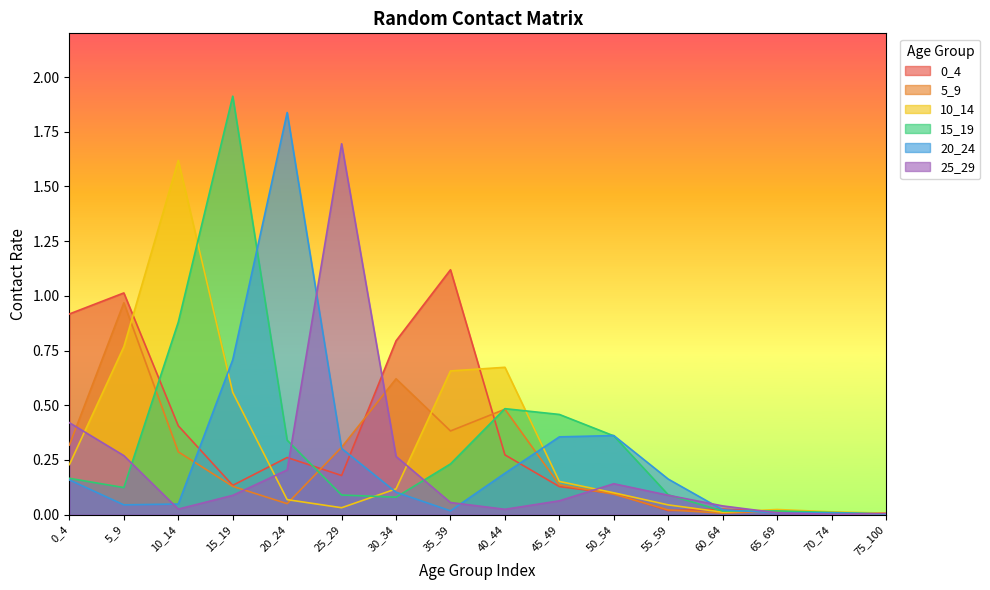

Reading left to right, list all the values displayed in this chart.

0_4: 0.9	1.0	0.4	0.1	0.3	0.2	0.8	1.1	0.3	0.1	0.1	0.0	0.0	0.0	0.0	0.0
5_9: 0.3	1.0	0.3	0.1	0.0	0.3	0.6	0.4	0.5	0.1	0.1	0.0	0.0	0.0	0.0	0.0
10_14: 0.2	0.8	1.6	0.6	0.1	0.0	0.1	0.7	0.7	0.2	0.1	0.0	0.0	0.0	0.0	0.0
15_19: 0.2	0.1	0.9	1.9	0.3	0.1	0.1	0.2	0.5	0.5	0.4	0.1	0.0	0.0	0.0	0.0
20_24: 0.2	0.0	0.0	0.7	1.8	0.3	0.1	0.0	0.2	0.4	0.4	0.2	0.0	0.0	0.0	0.0
25_29: 0.4	0.3	0.0	0.1	0.2	1.7	0.3	0.1	0.0	0.1	0.1	0.1	0.0	0.0	0.0	0.0